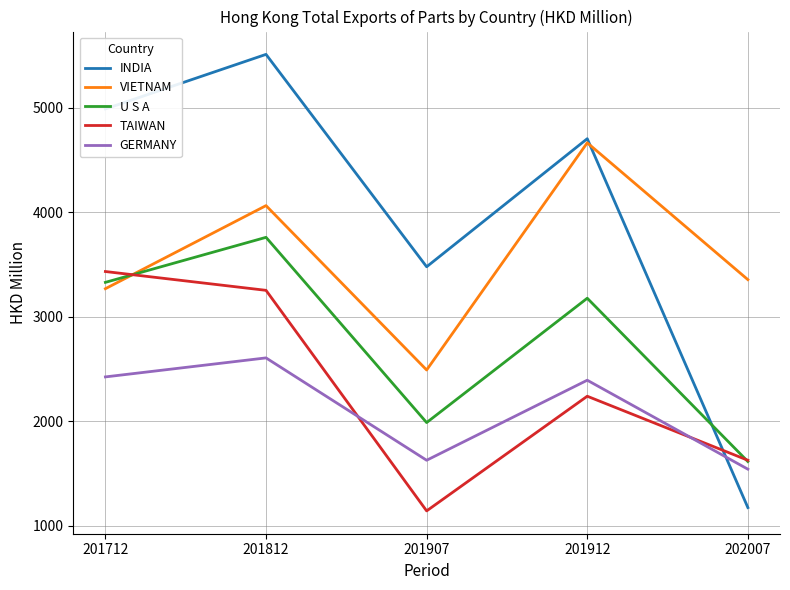

The value of TAIWAN at 202007 is 2505.0. True or false?

False